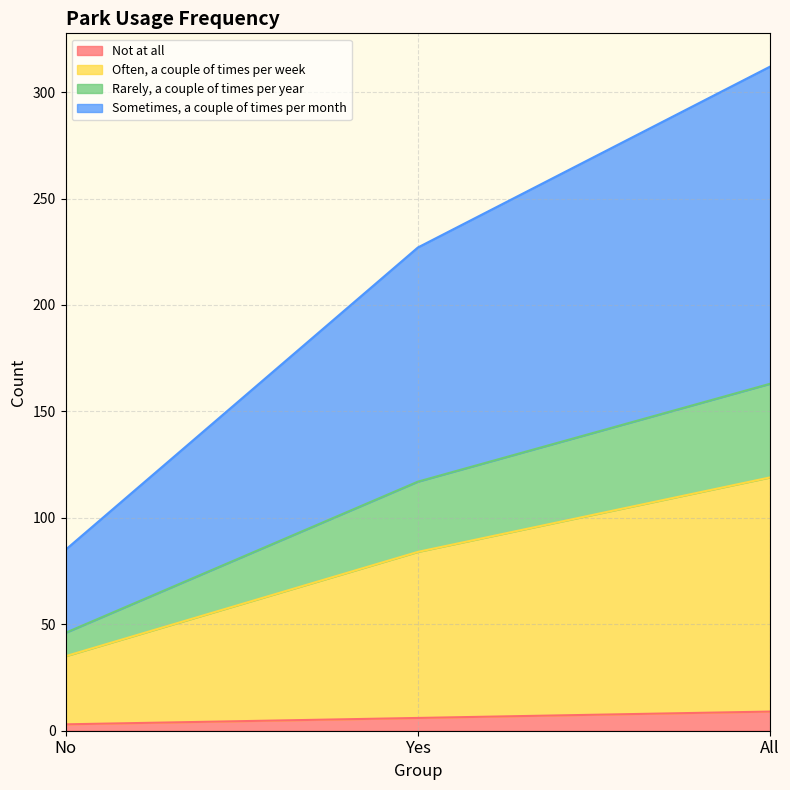

Which category has the highest value across all series?

All